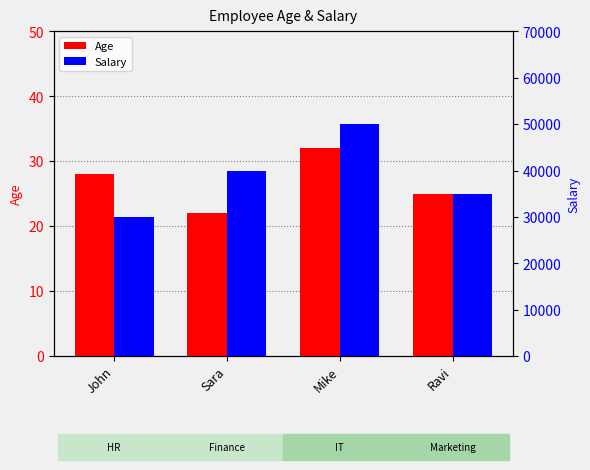

Count the number of data series in this chart.

2